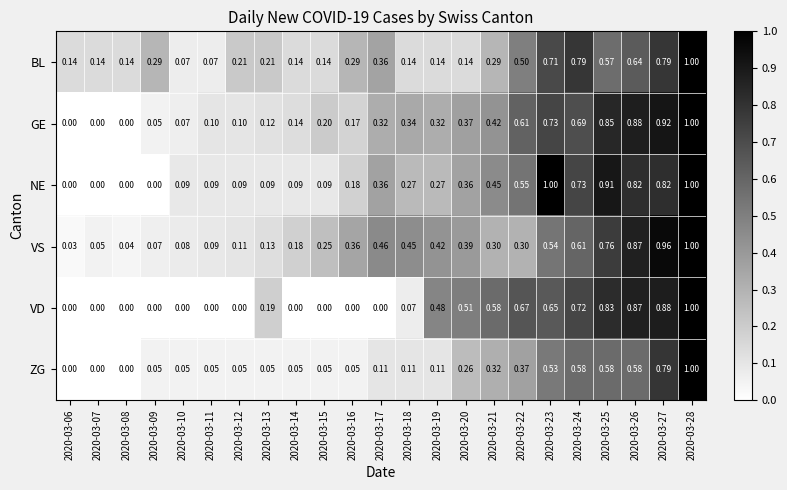

Is the value of BL at 2020-03-12 greater than the value of ZG at 2020-03-21?

No